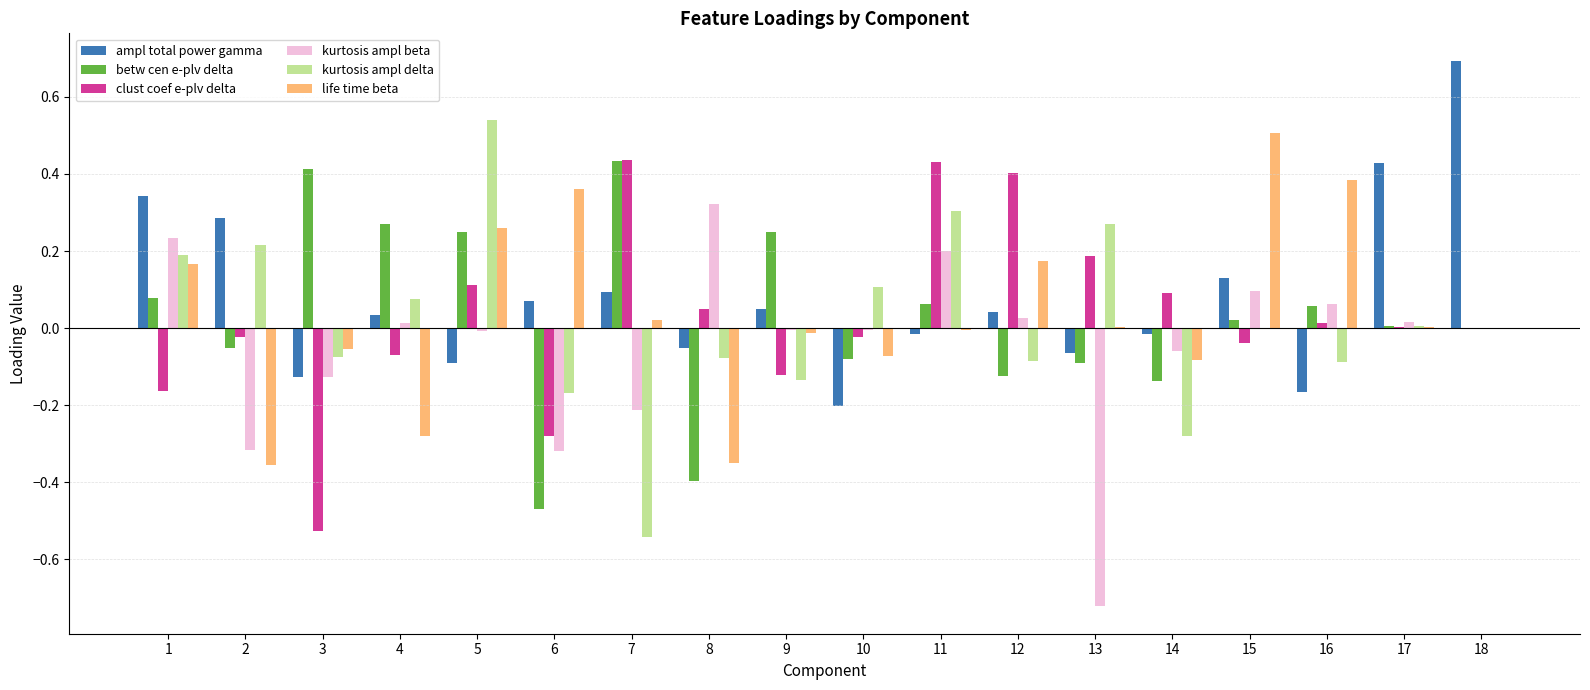

The value of life time beta at 5 is 0.3. True or false?

True